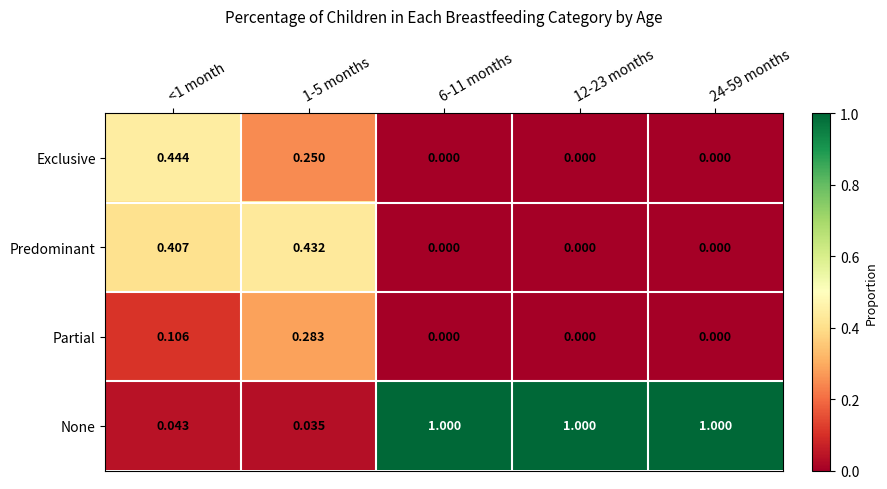

Which series has the widest spread of values?

None